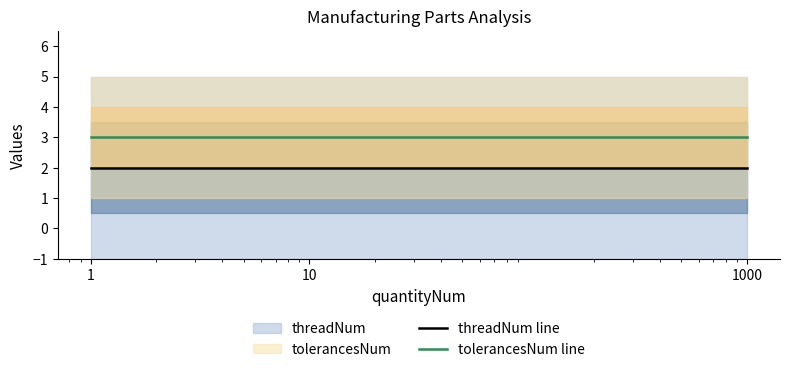

Reading left to right, transcribe all the data shown in this chart.

threadNum line: 2	2	2
tolerancesNum line: 3	3	3